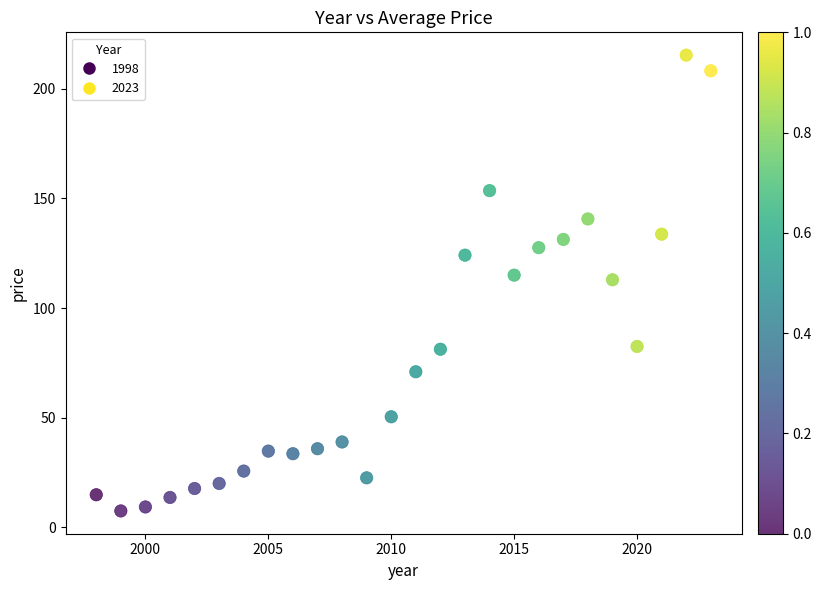

What is the range of X values (max minus min)?

25.0